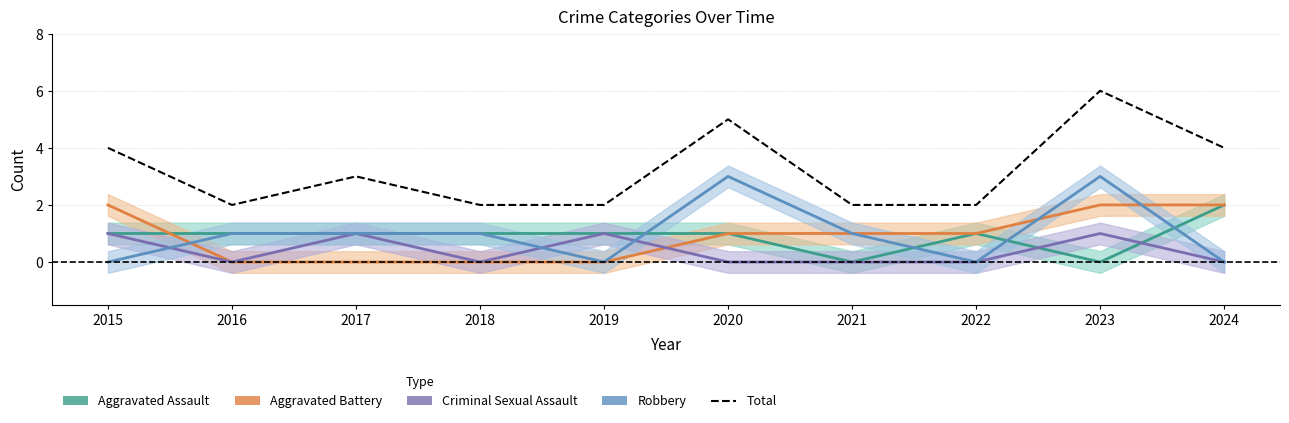

Rank the categories by value from lowest to highest.

2016, 2018, 2019, 2021, 2022, 2017, 2015, 2024, 2020, 2023